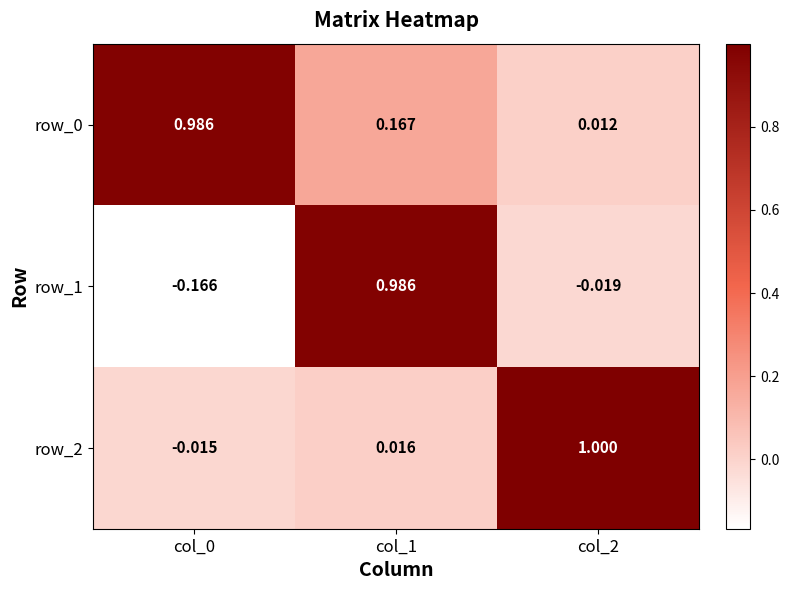

What is the sum of all row_2 values?

1.0